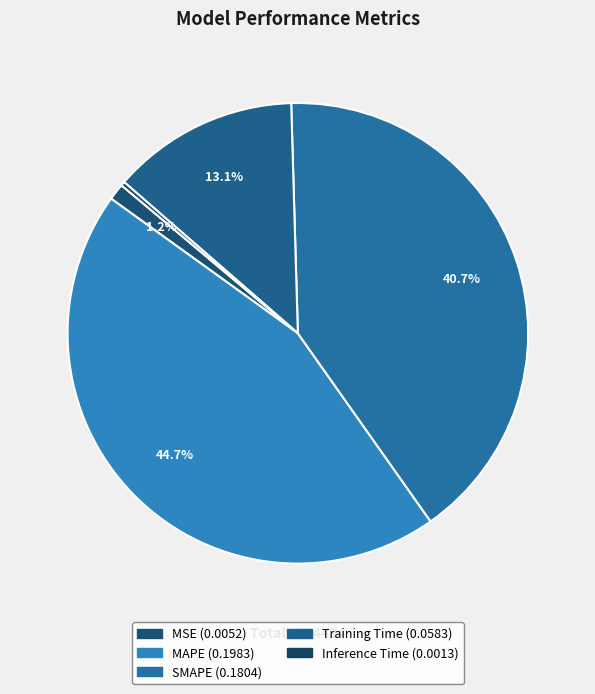

Combined, do Inference Time and MSE account for over 50%?

No